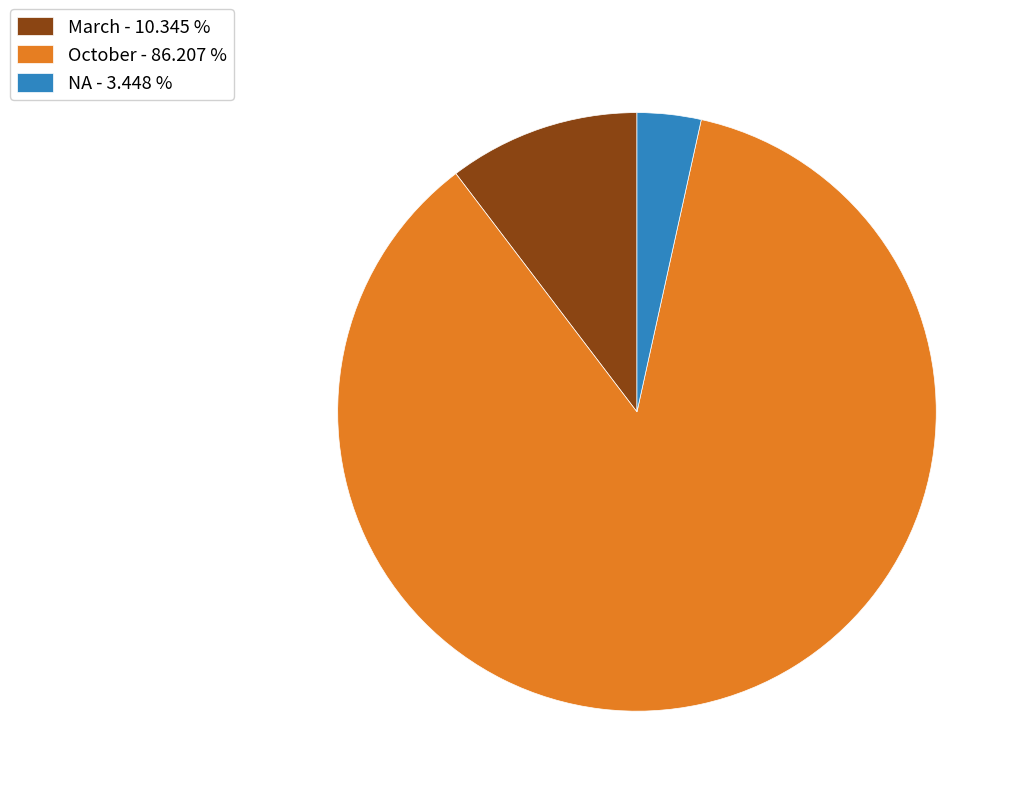

Which has a higher value, NA - 3.448 % or October - 86.207 %?

October - 86.207 %